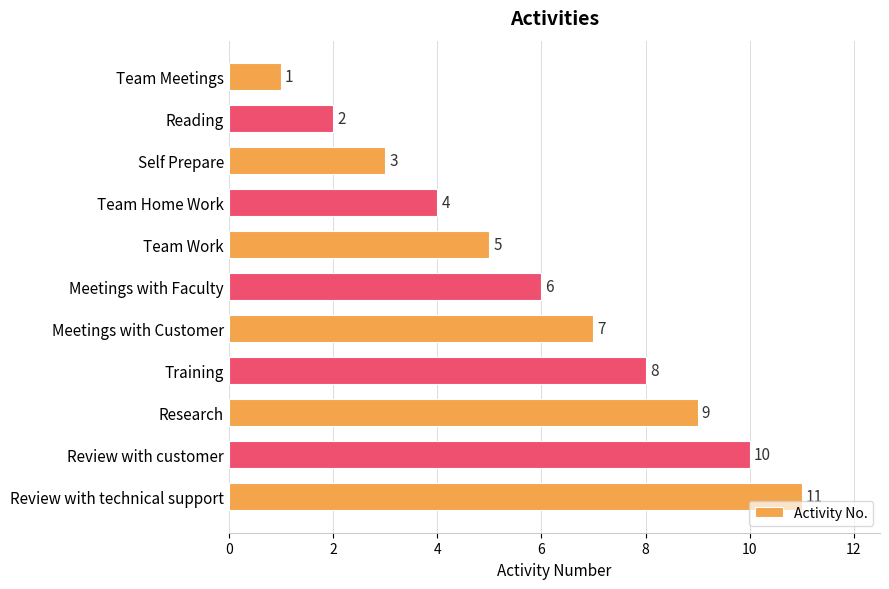

What is the difference between the maximum and second lowest values?

9